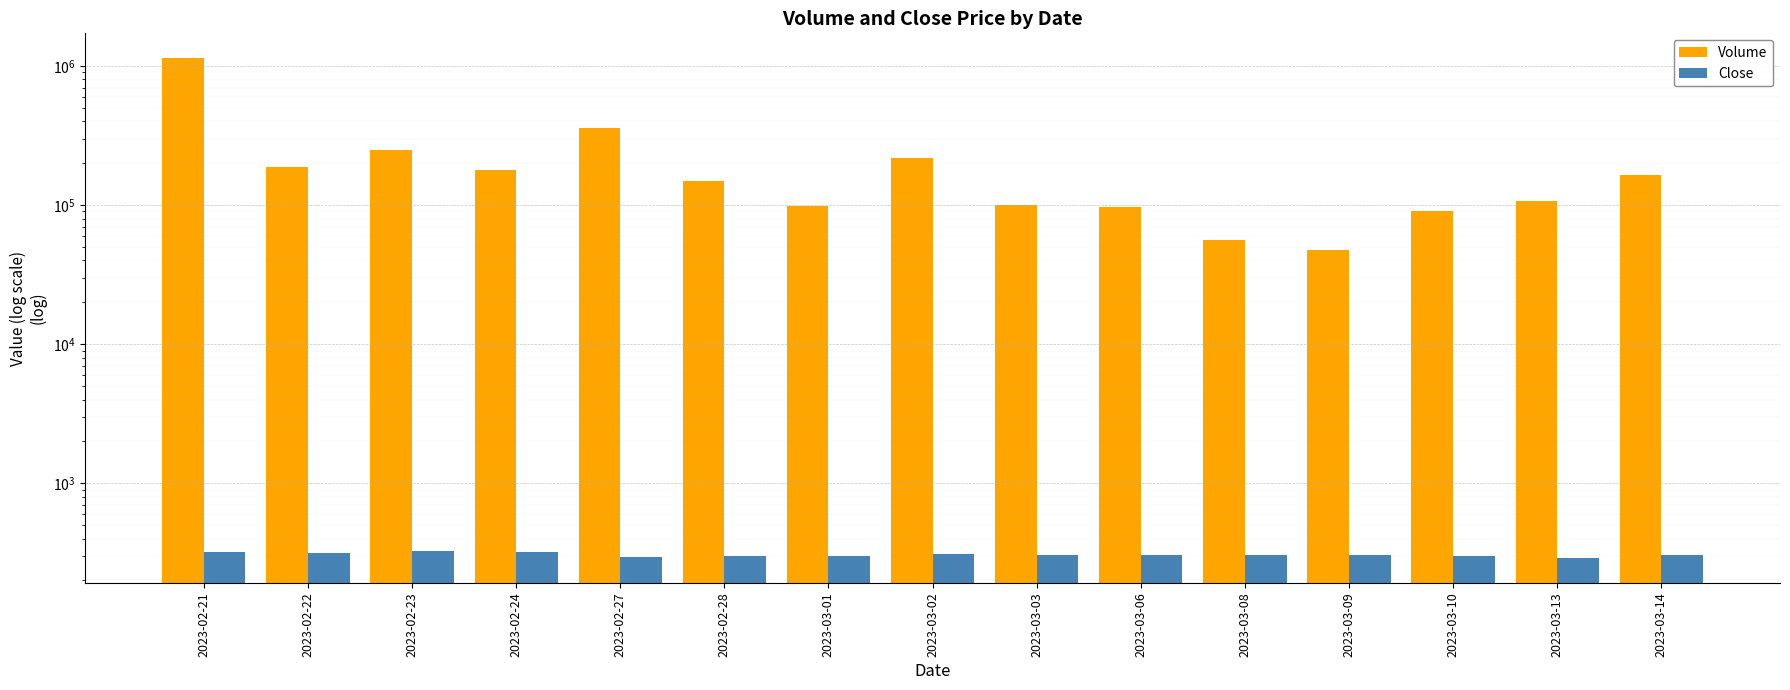

What are all the series names shown in the legend?

Volume, Close